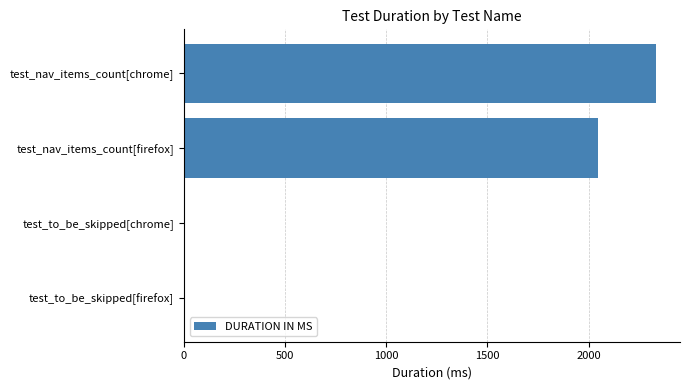

The chart shows a value of 2980 at test_nav_items_count[firefox]. True or false?

False